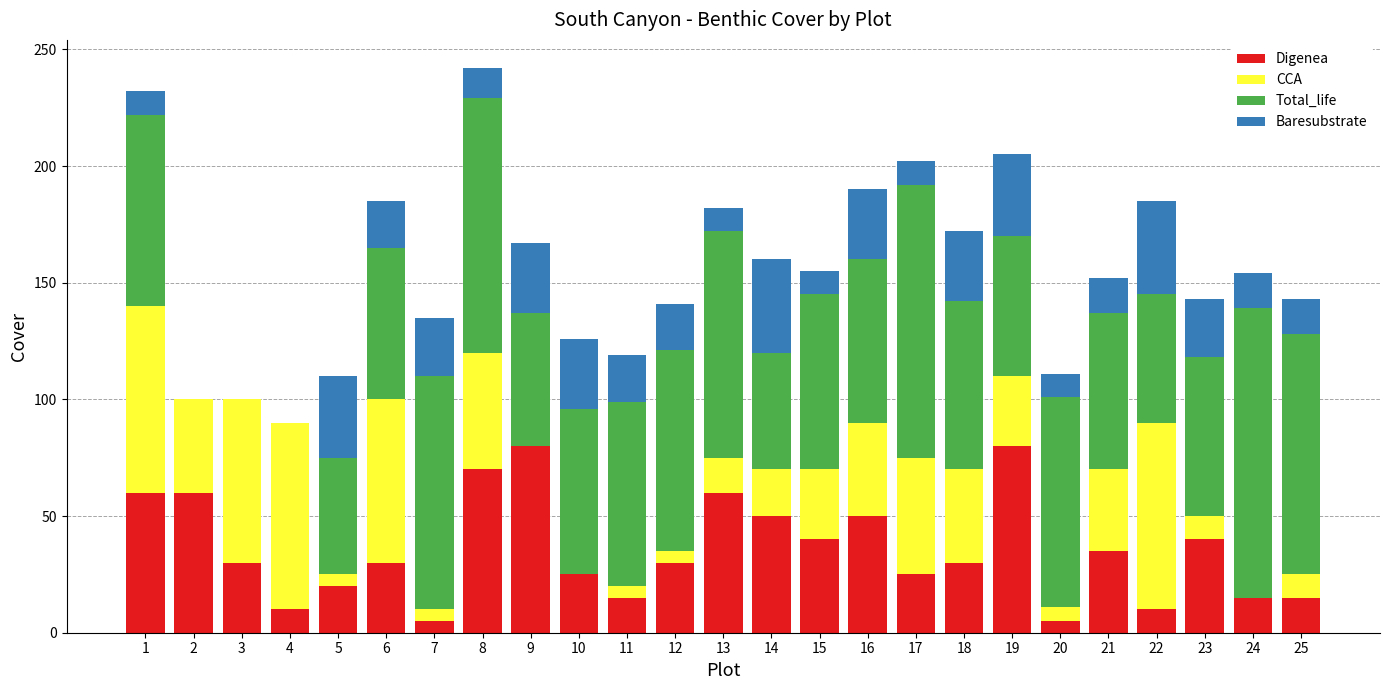

Is it true that Digenea equals 50 at 16?

True